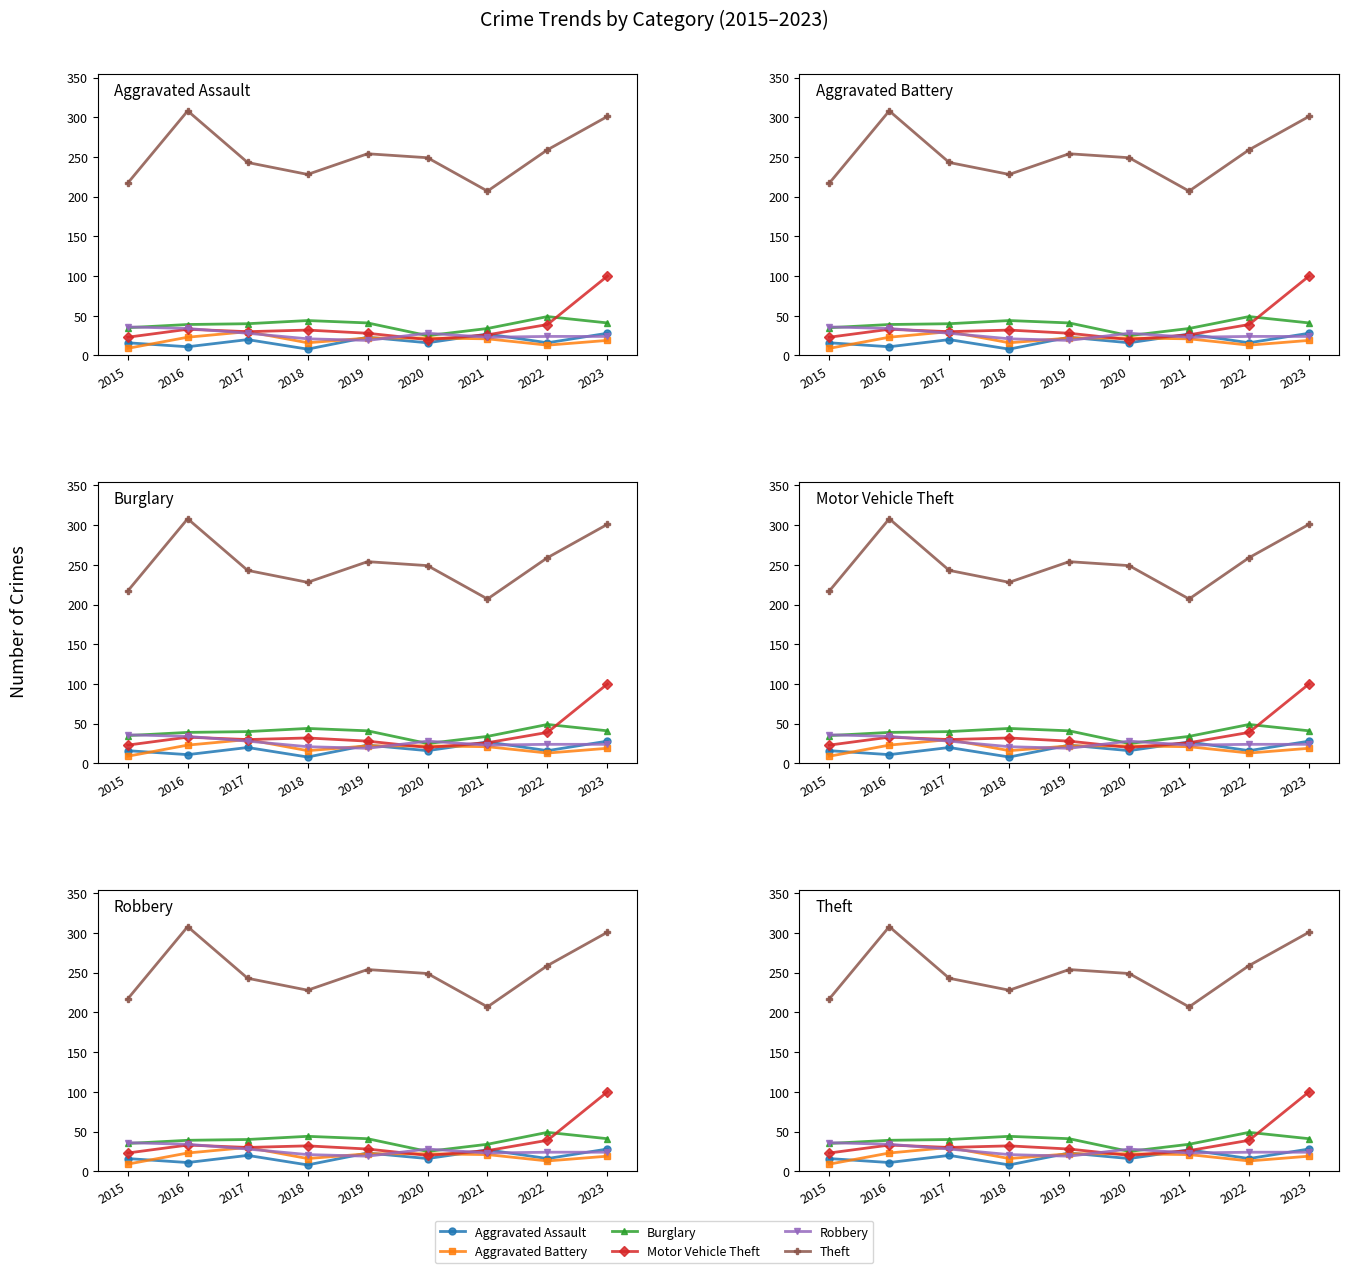

Reading right to left, extract all data points from this chart.

Aggravated Assault: 28	16	27	16	23	8	20	11	16
Aggravated Battery: 19	13	21	22	22	16	30	23	9
Burglary: 41	49	34	25	41	44	40	39	35
Motor Vehicle Theft: 100	39	26	20	28	32	30	33	23
Robbery: 24	24	23	28	19	21	28	34	36
Theft: 301	259	207	249	254	228	243	308	217